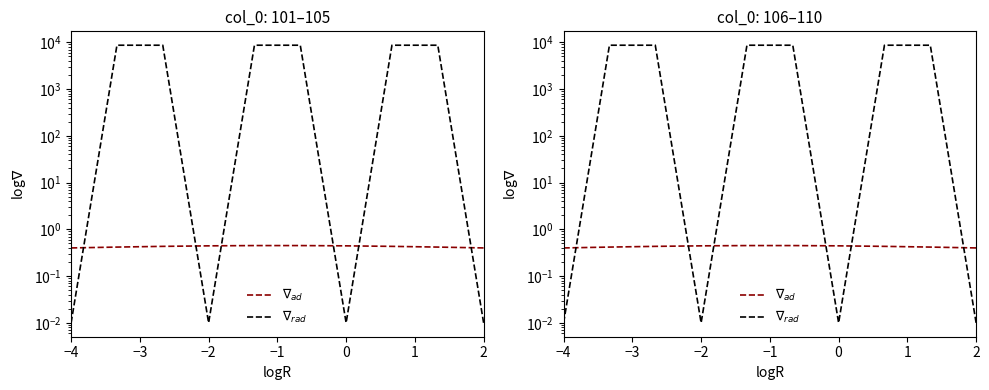

Which series ends up on top after the final intersection of $\nabla_{rad}$ and $\nabla_{ad}$?

$\nabla_{ad}$